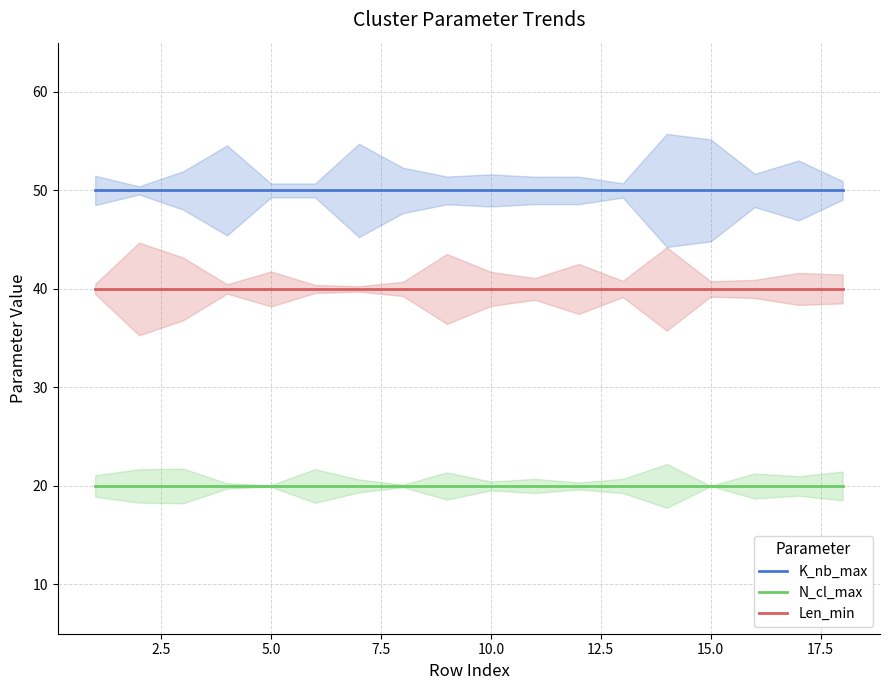

True or false: N_cl_max and Len_min cross at least once.

False